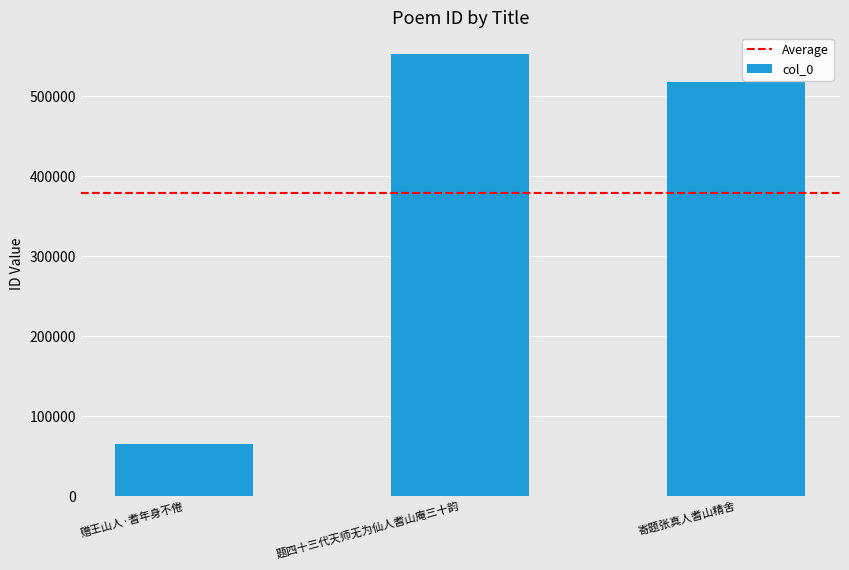

What position from the left is 题四十三代天师无为仙人耆山庵三十韵?

2